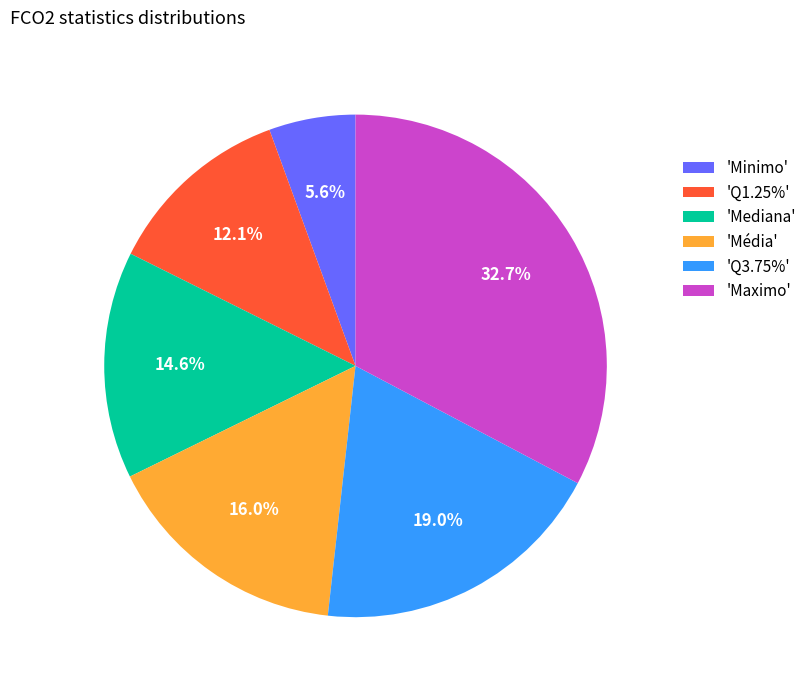

What is the ratio of the value at 'Minimo' to the value at 'Mediana'?

0.4